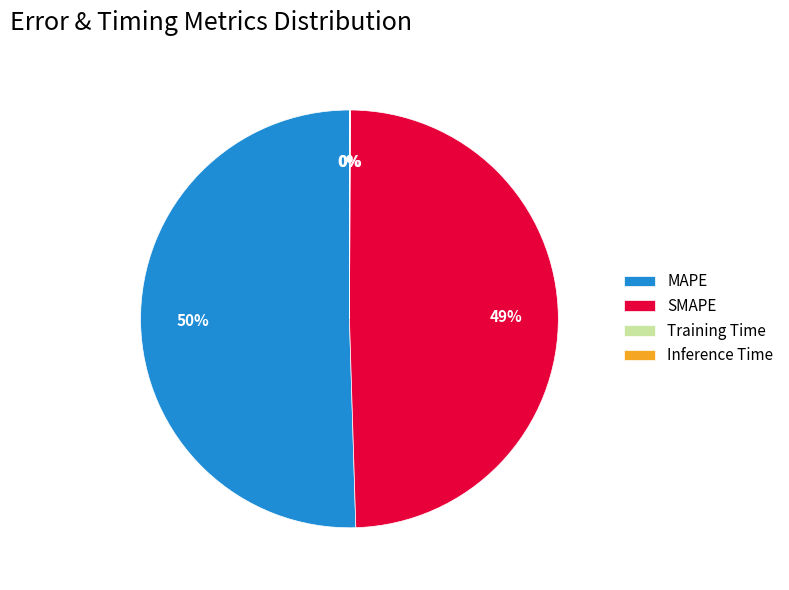

Does any single category account for the majority?

Yes